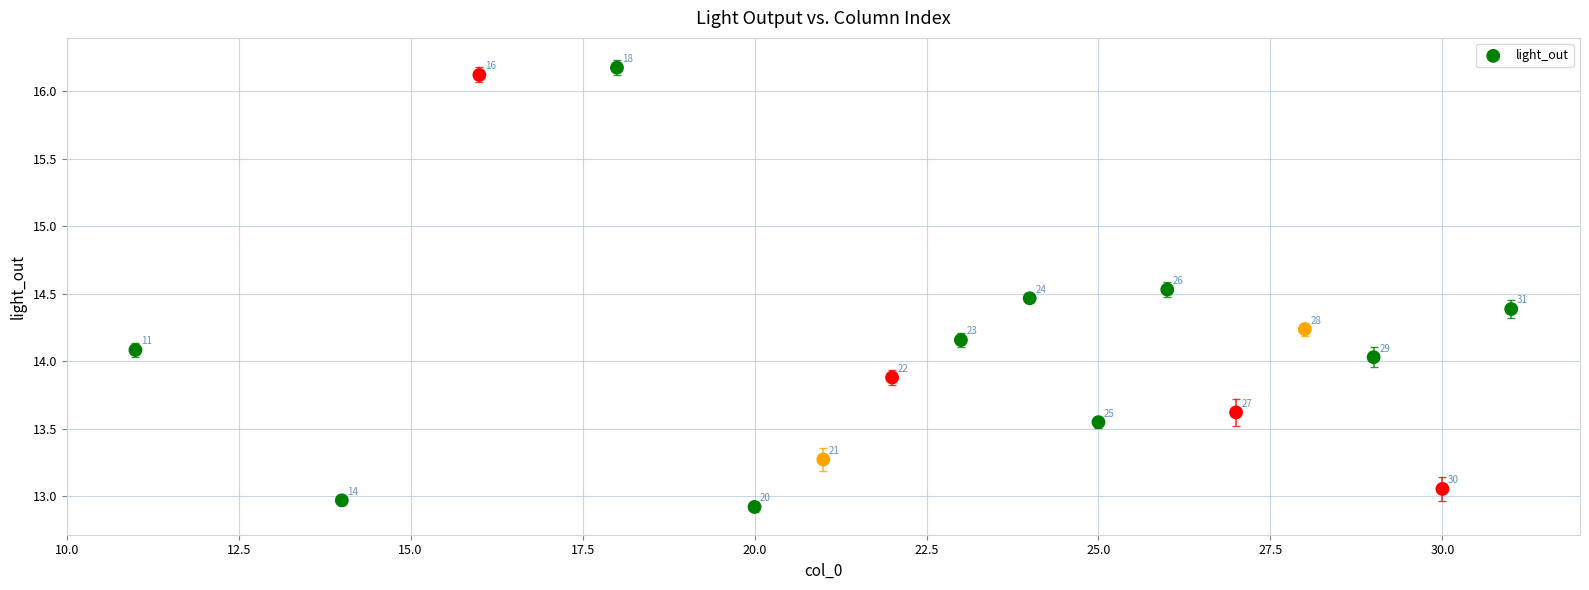

What is the range of Y values (max minus min)?

3.3